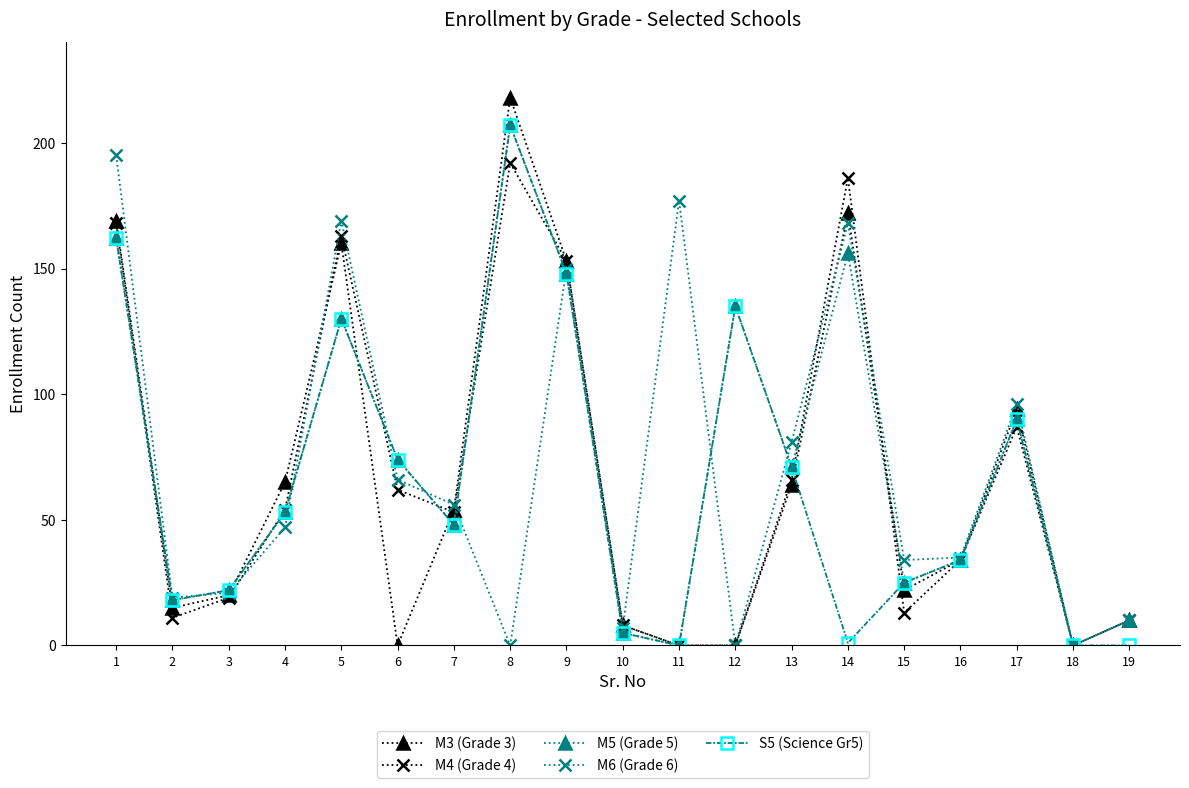

Which series changed the most between 1 and 4?

M6 (Grade 6)